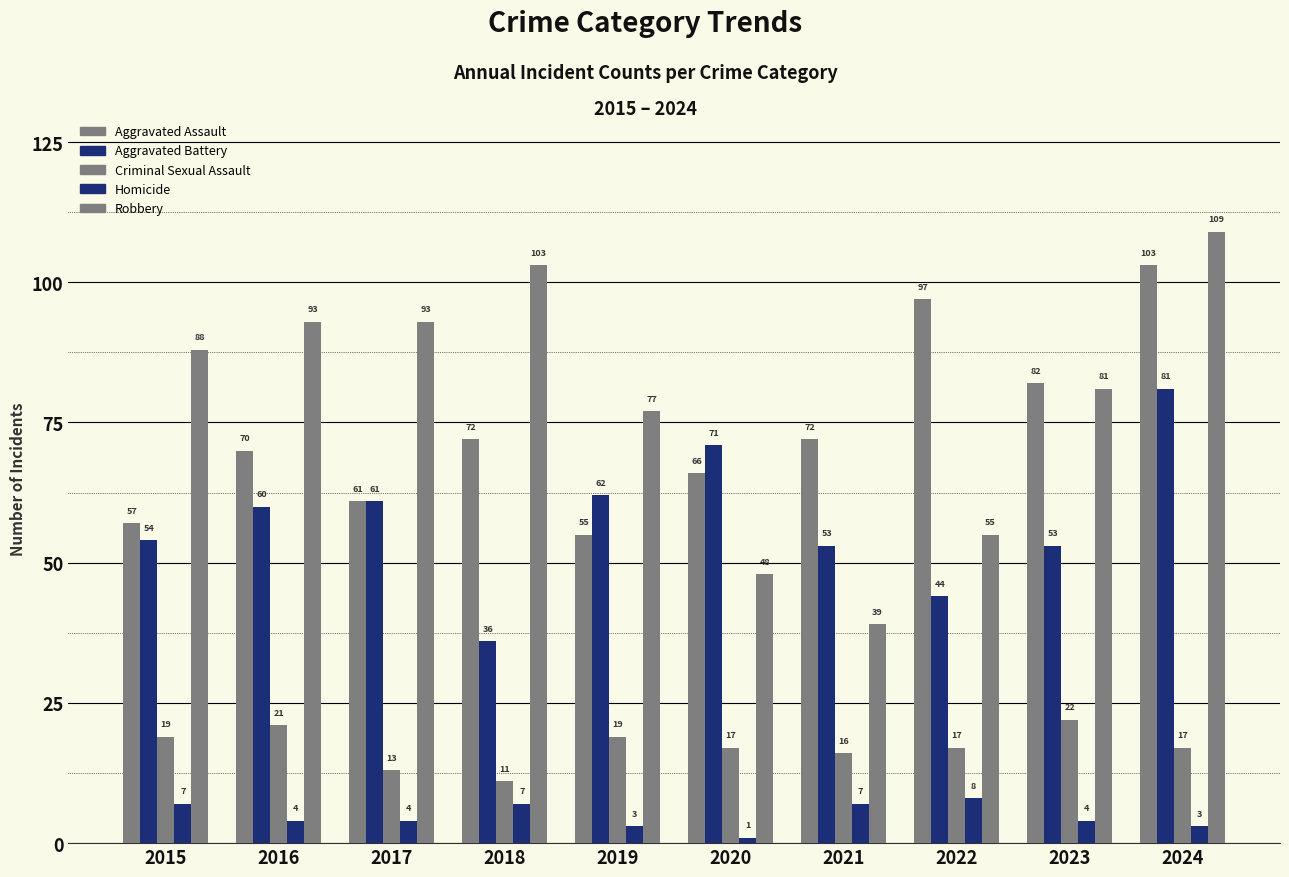

What value does the Robbery series have at 2017?

93